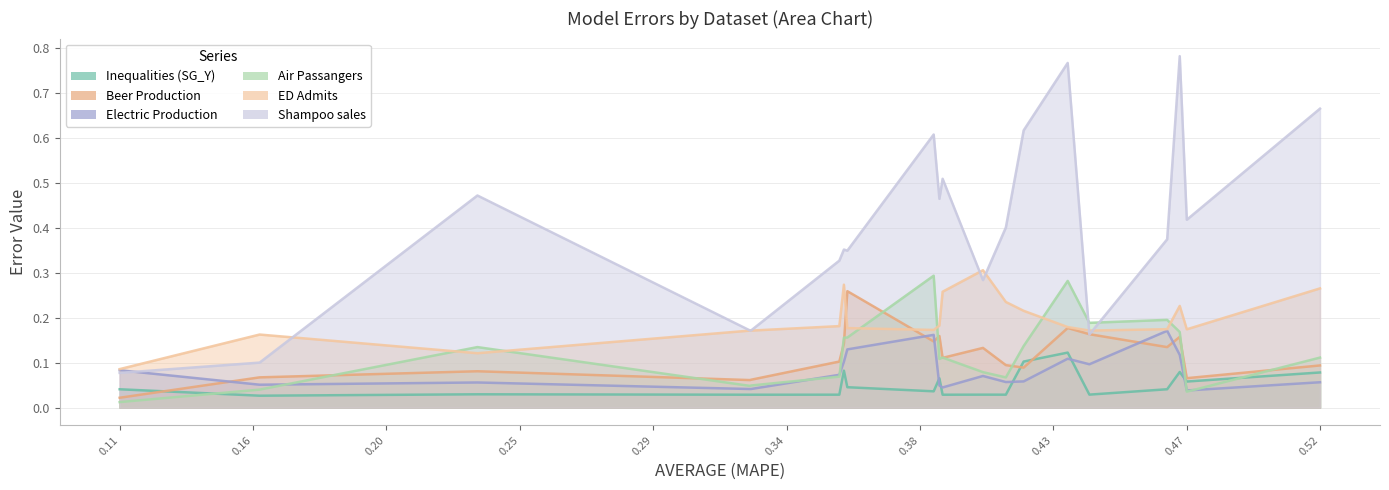

How many interior local valleys does the Electric Production series have?

6